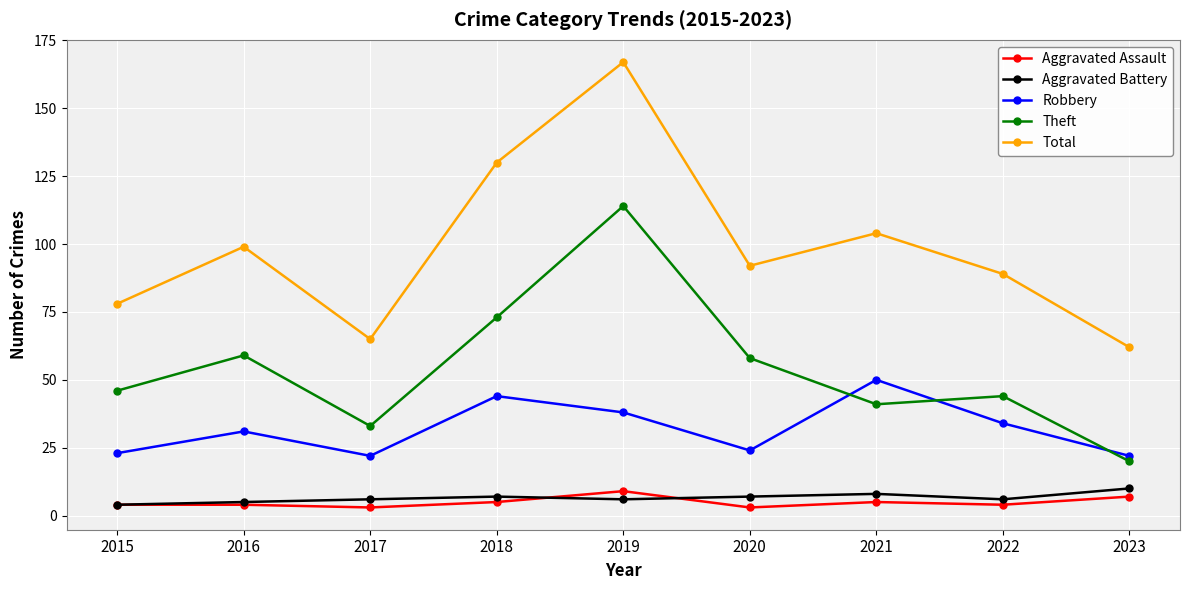

Reading left to right, transcribe all the data shown in this chart.

Aggravated Assault: 2015=4	2016=4	2017=3	2018=5	2019=9	2020=3	2021=5	2022=4	2023=7
Aggravated Battery: 2015=4	2016=5	2017=6	2018=7	2019=6	2020=7	2021=8	2022=6	2023=10
Robbery: 2015=23	2016=31	2017=22	2018=44	2019=38	2020=24	2021=50	2022=34	2023=22
Theft: 2015=46	2016=59	2017=33	2018=73	2019=114	2020=58	2021=41	2022=44	2023=20
Total: 2015=78	2016=99	2017=65	2018=130	2019=167	2020=92	2021=104	2022=89	2023=62